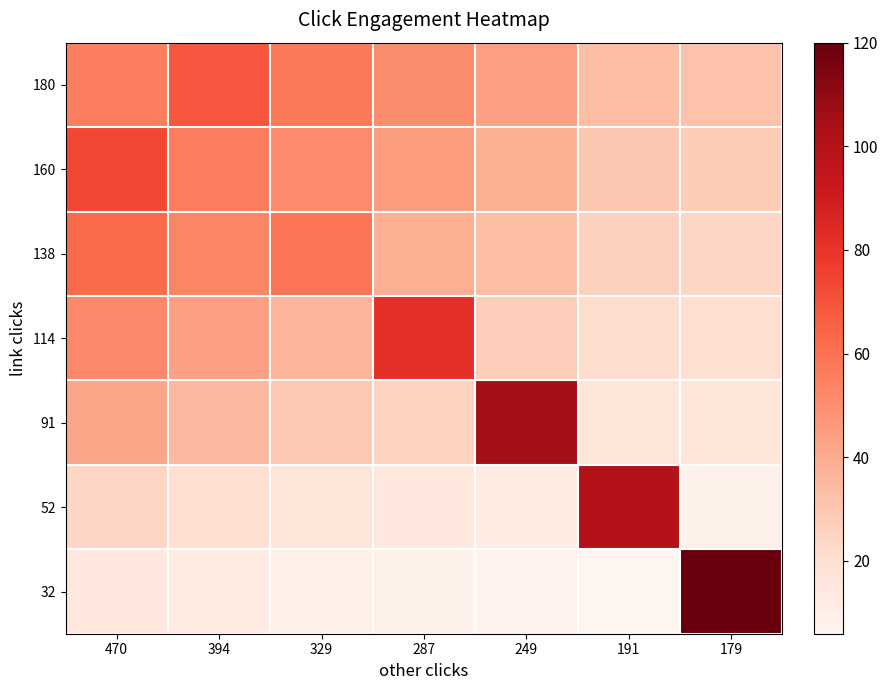

At which category is the sum across all series the highest?

470